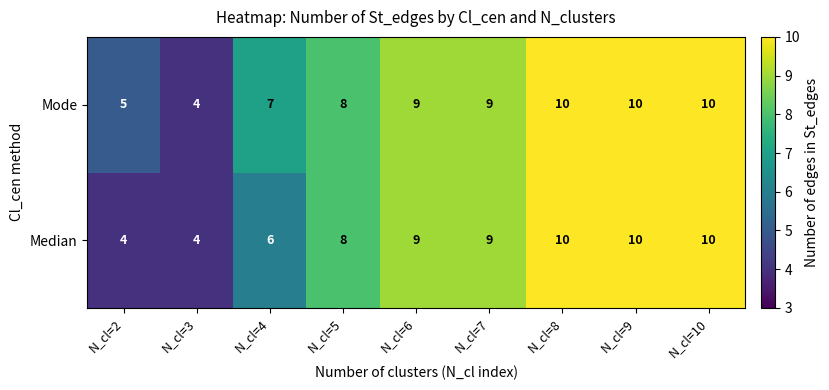

Which series has the largest total across all categories?

Mode